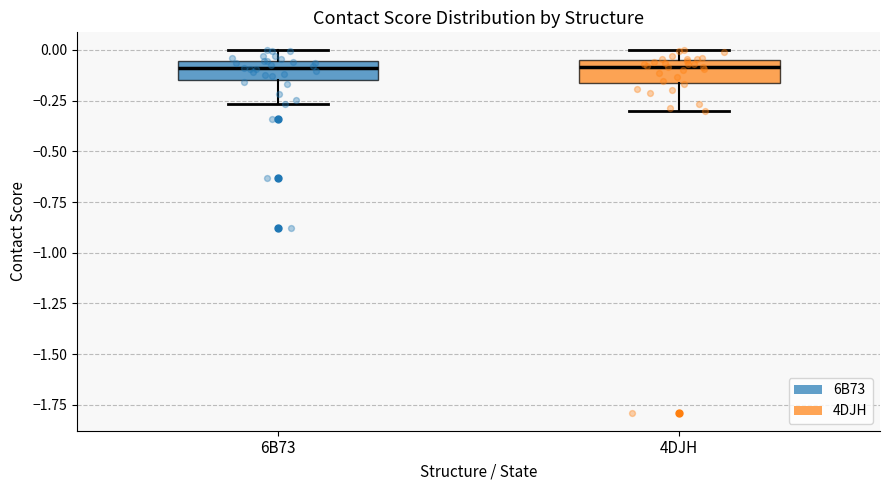

Reading left to right, read every box against the y-axis: the position of its median line, the range the box covers, and the ends of its whiskers. The values are not printed on the chart, so give them approximately, as read against the axis.

6B73: median -0.10, box -0.15 to -0.05, whiskers -0.25 to 0.00
4DJH: median -0.10, box -0.15 to -0.05, whiskers -0.30 to 0.00